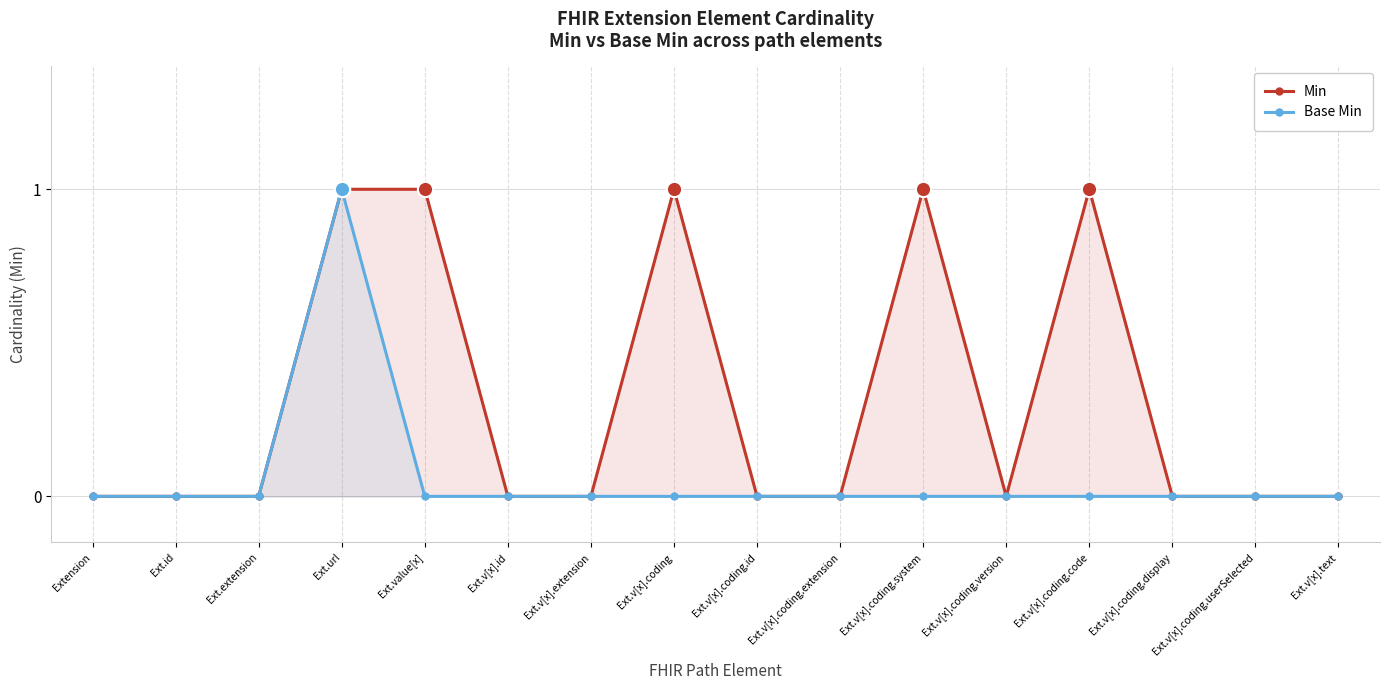

True or false: Base Min and Min cross at least once.

False